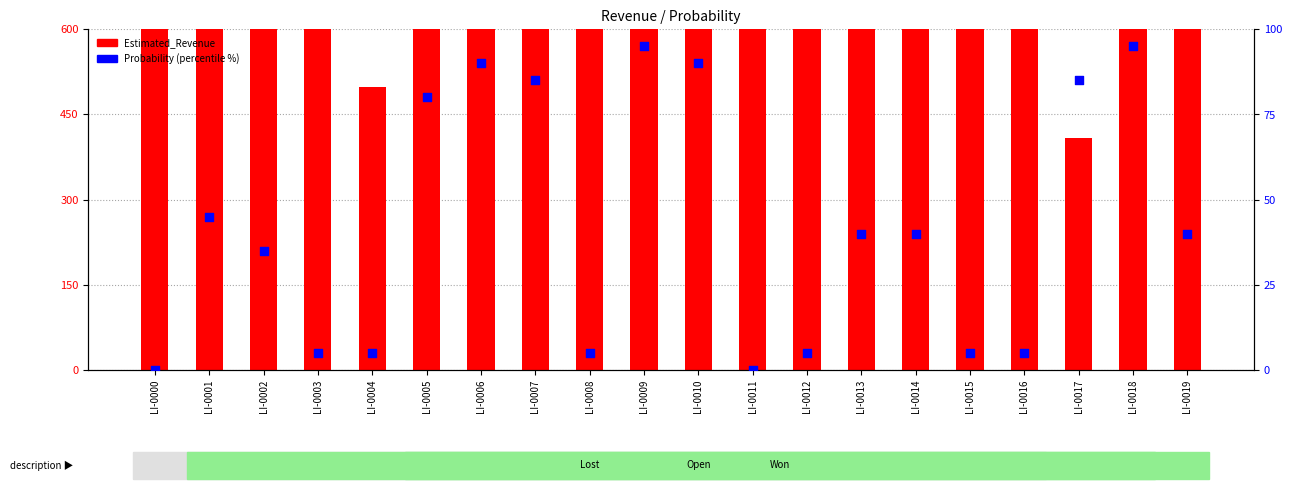

Is the value of Probability (percentile) at LI-0018 greater than the value of Estimated_Revenue at LI-0014?

No